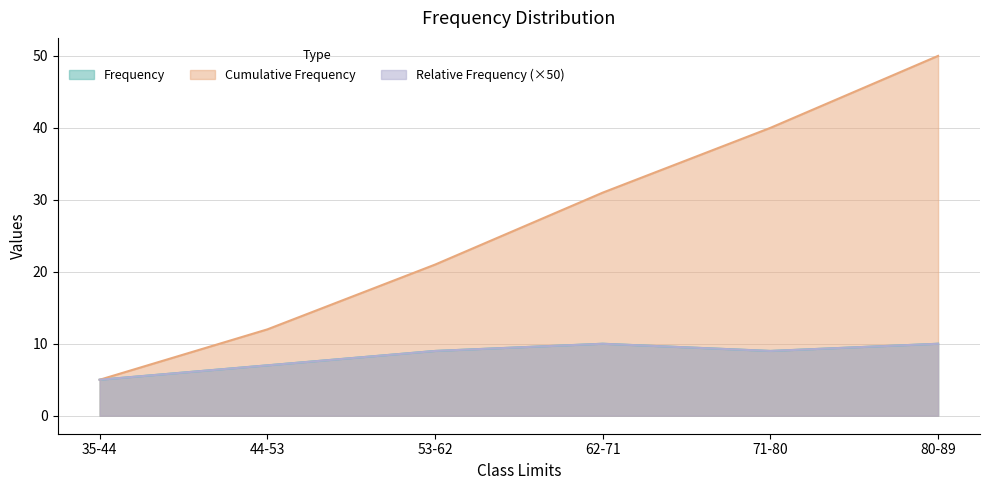

Is the value of Cumulative Frequency at 71-80 greater than the value of Relative Frequency at 53-62?

Yes